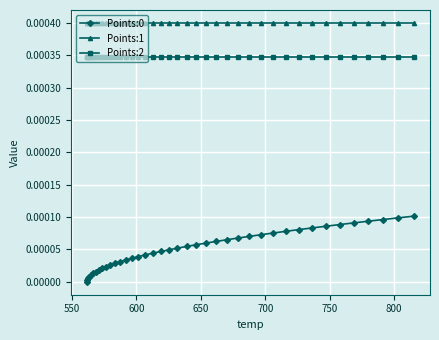

How many lines are shown in the chart?

3